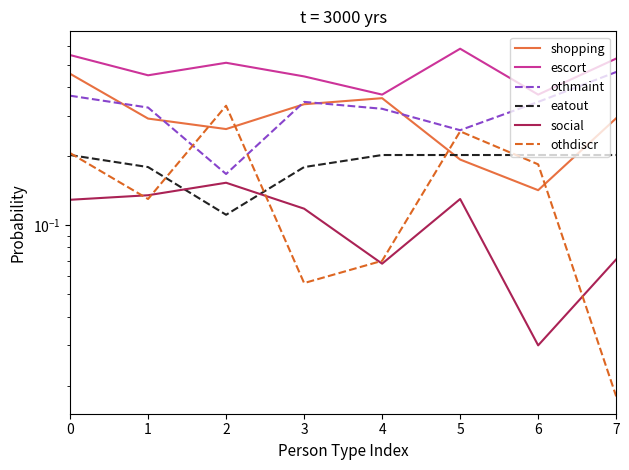

What is the value of the shopping point at the 4th from the left?

0.3